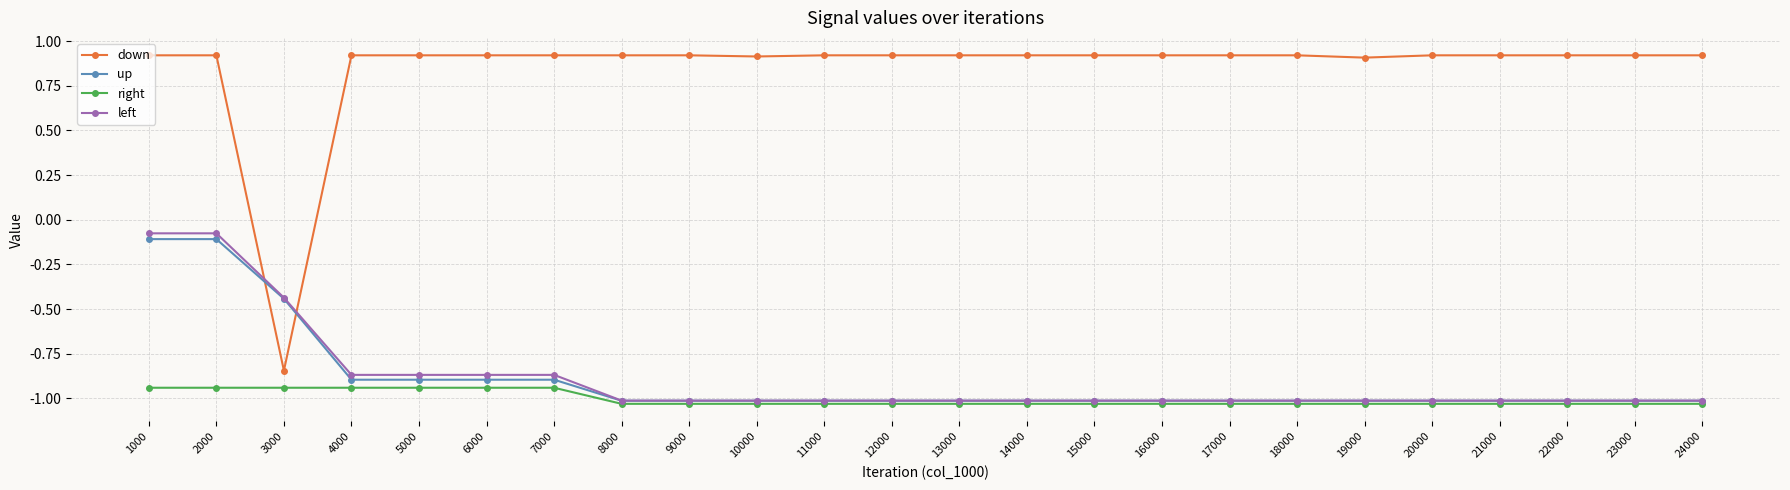

True or false: up has a value of -1.6 at 18000.

False